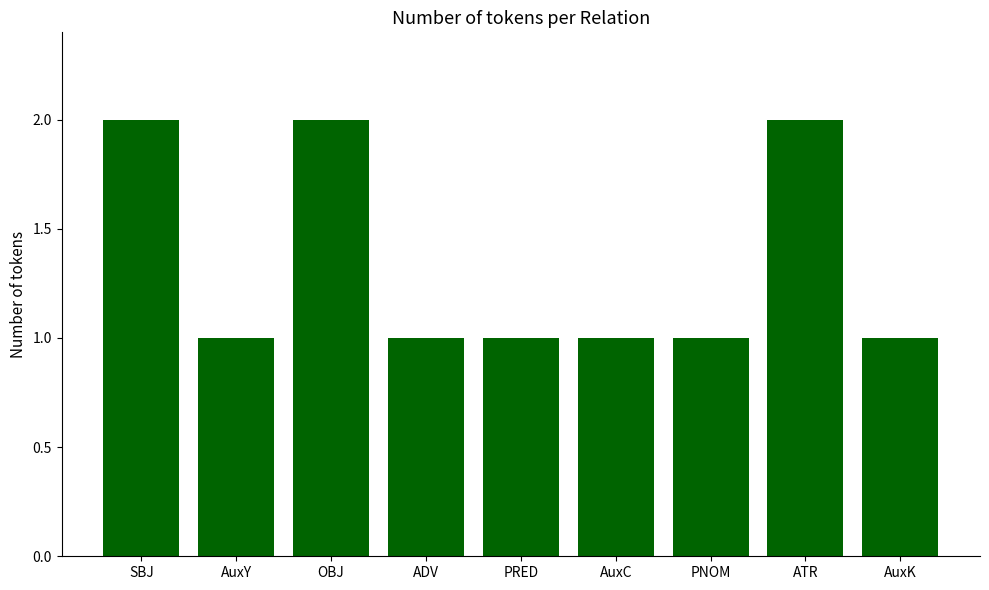

What is the label of the 3rd bar from the right?

PNOM